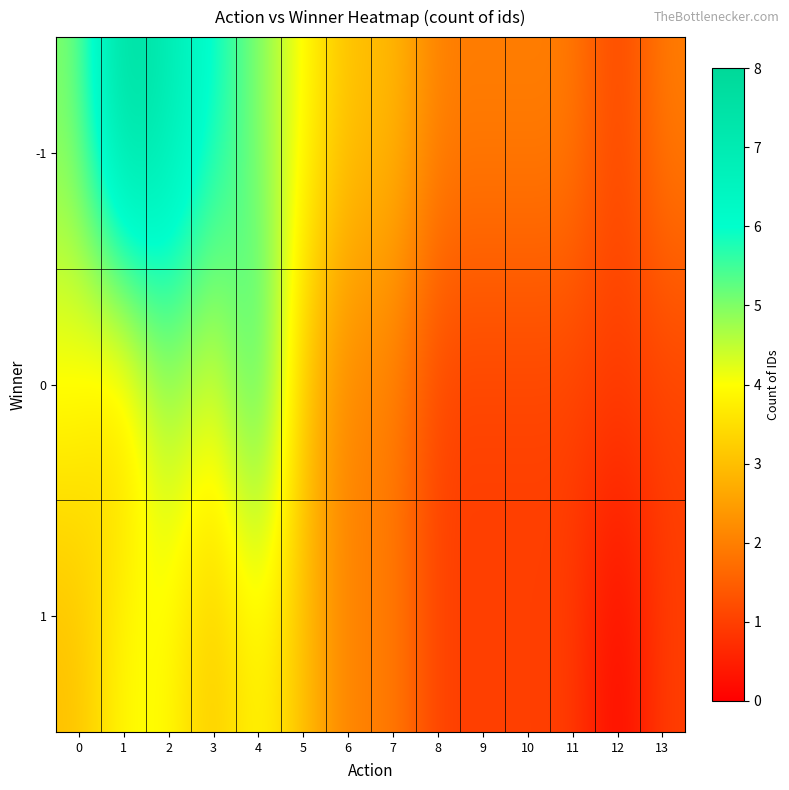

Which category has the lowest value across all series?

12